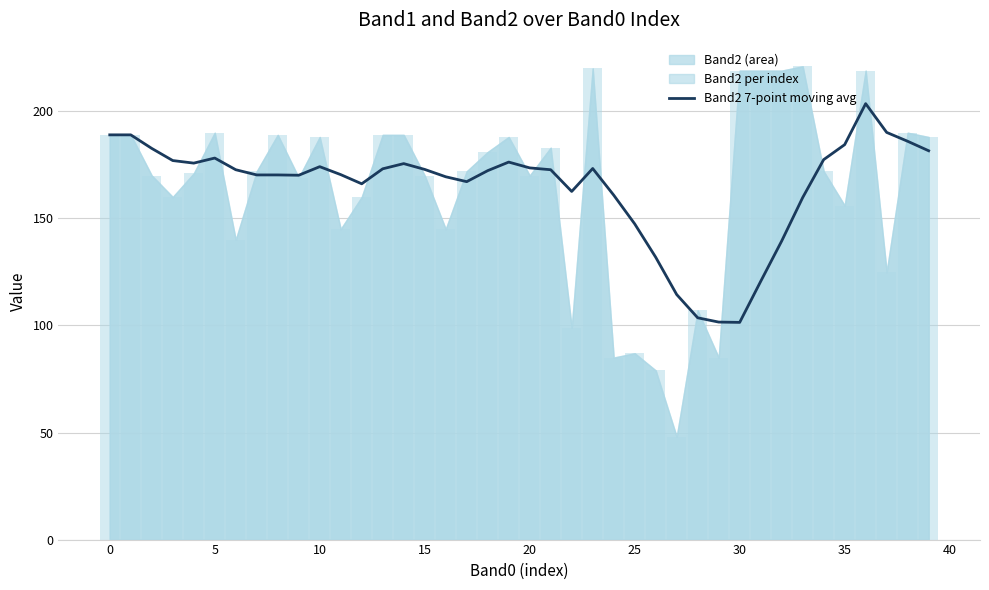

What is the lowest value of the Band2 7-point moving avg series?

101.4